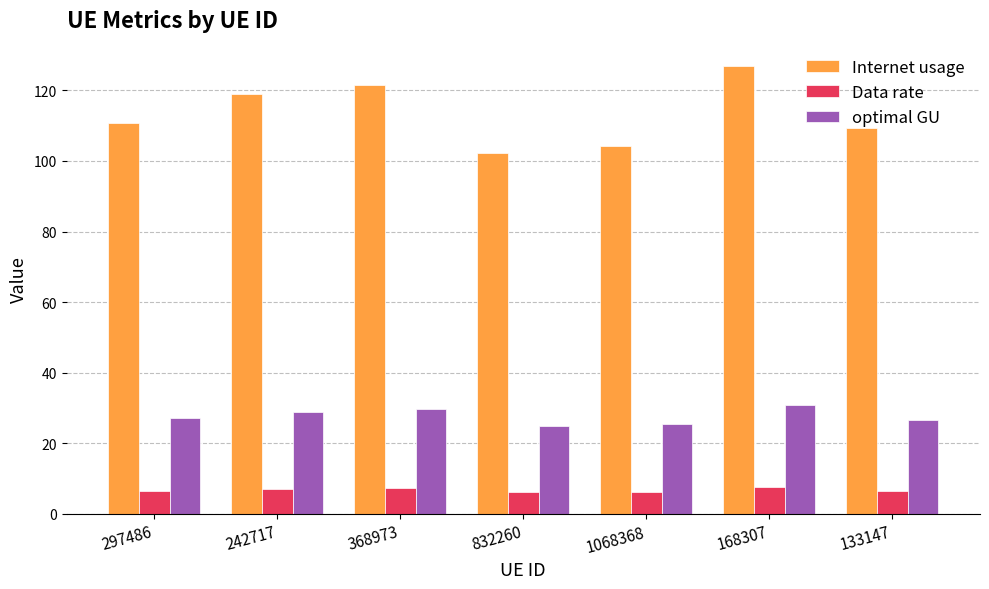

What is the minimum value shown in the chart?

6.1